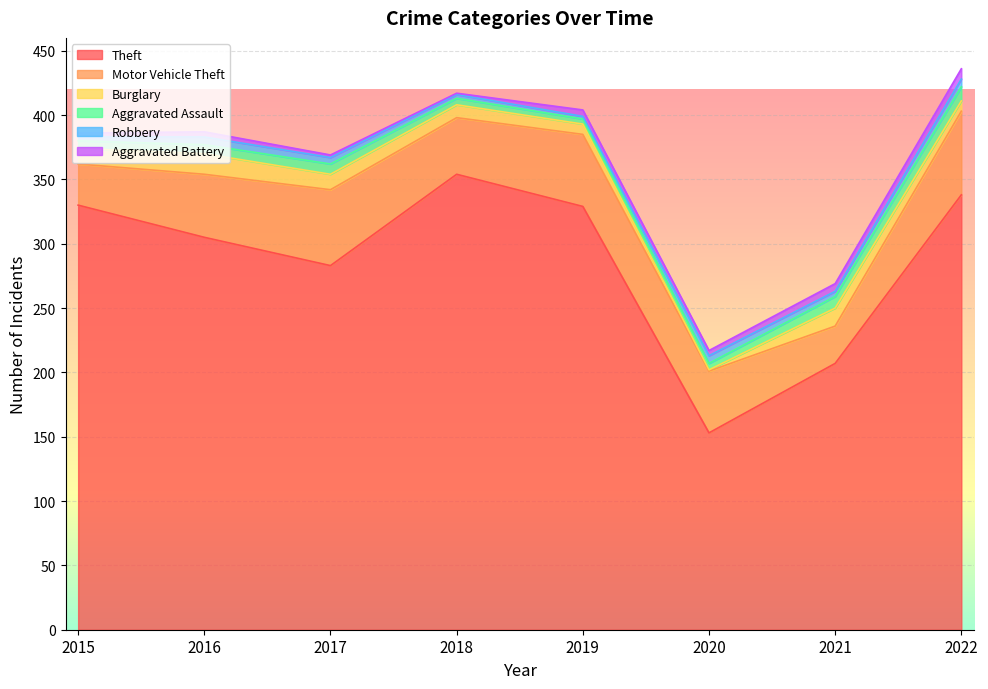

What is the sum of the Burglary values at 2020 and 2017?

13